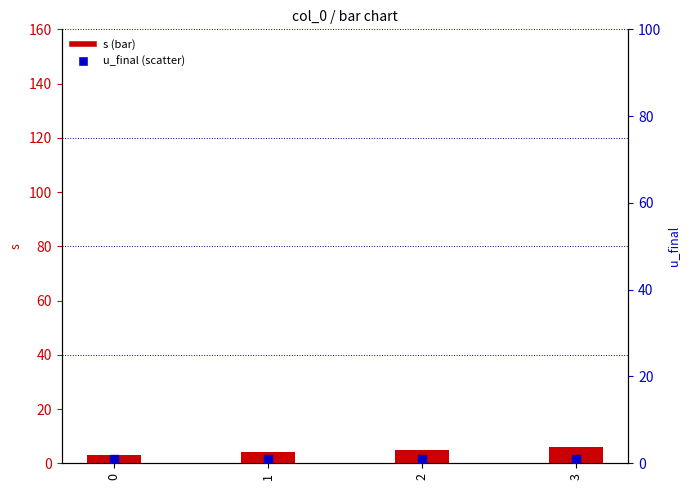

Is the value of u_final at 0 greater than the value of s at 2?

No